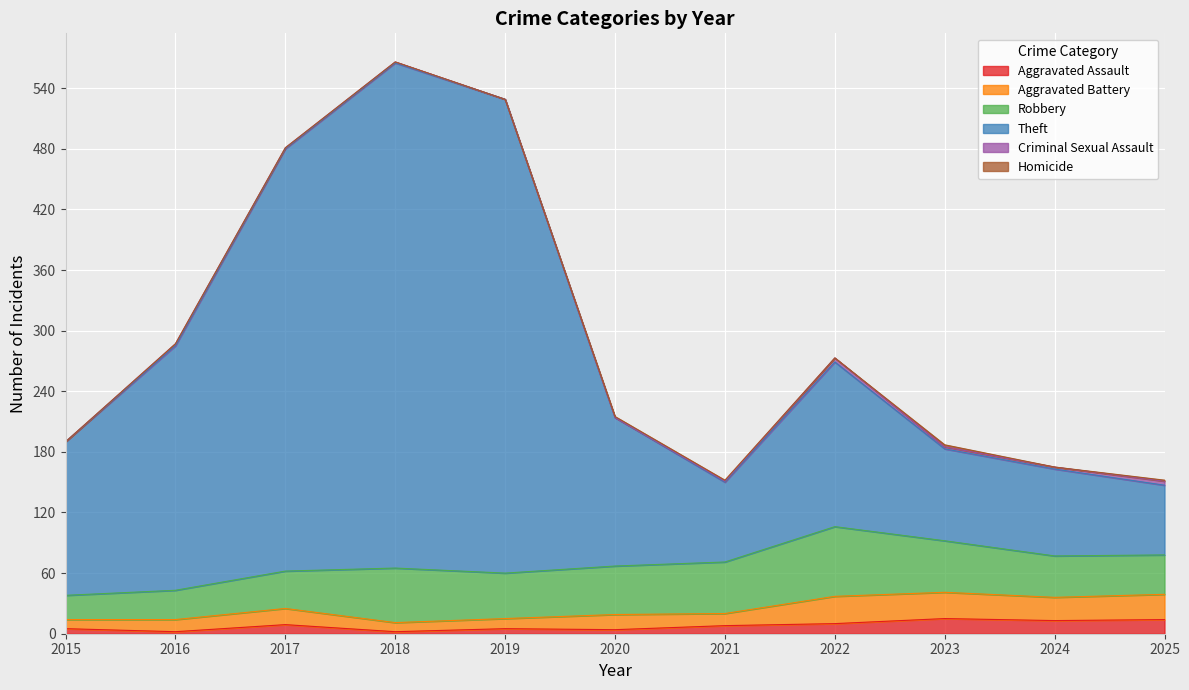

Is it true that Aggravated Assault equals 6 at 2017?

False